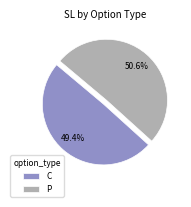

Does P account for over 50% of the chart?

Yes